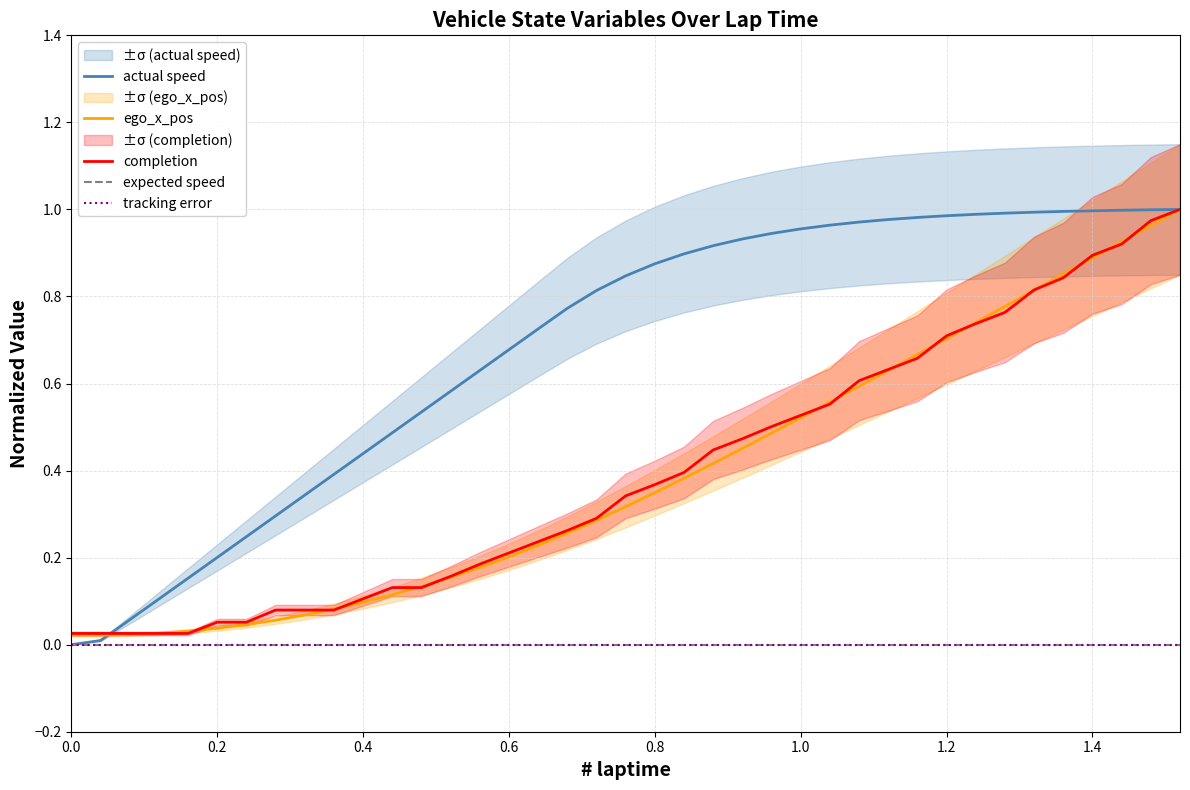

Which series has the widest spread of values?

actual speed